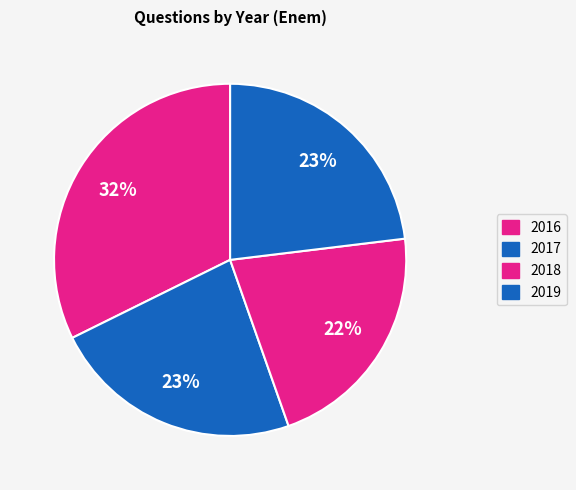

What is the ratio of the value at 2016 to the value at 2019?

1.4